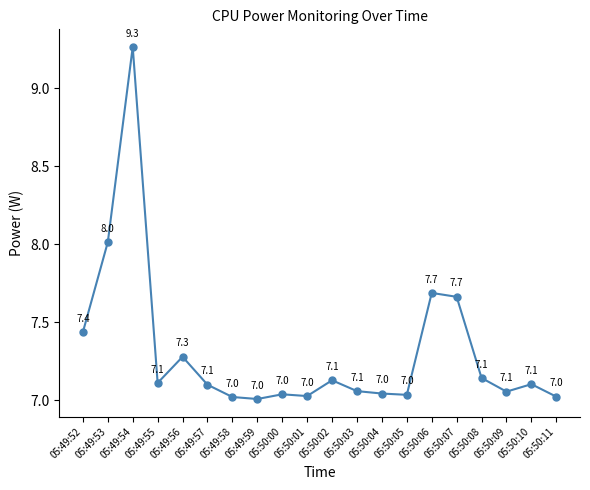

Is it true that the value at 05:49:58 is 7.0?

True